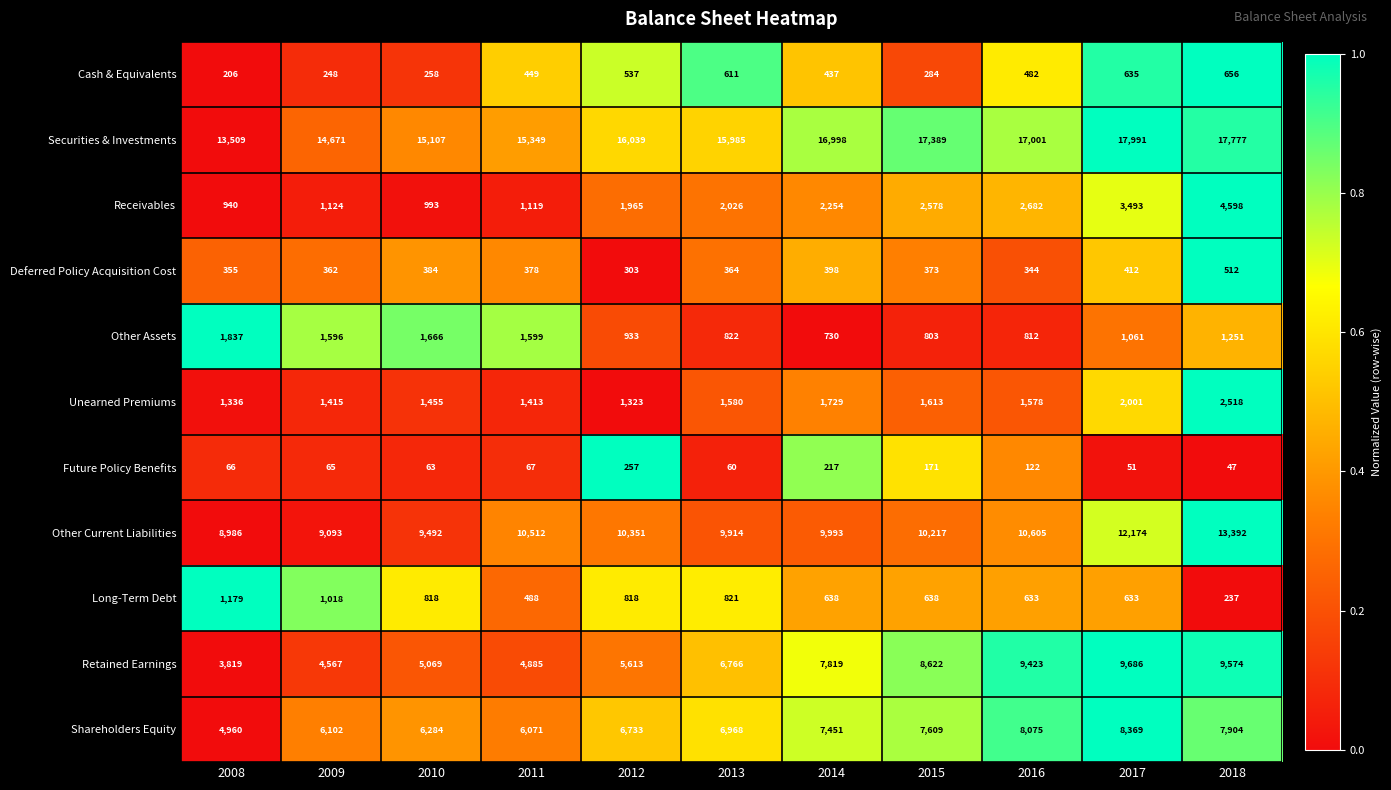

Which series has the widest spread of values?

Retained Earnings